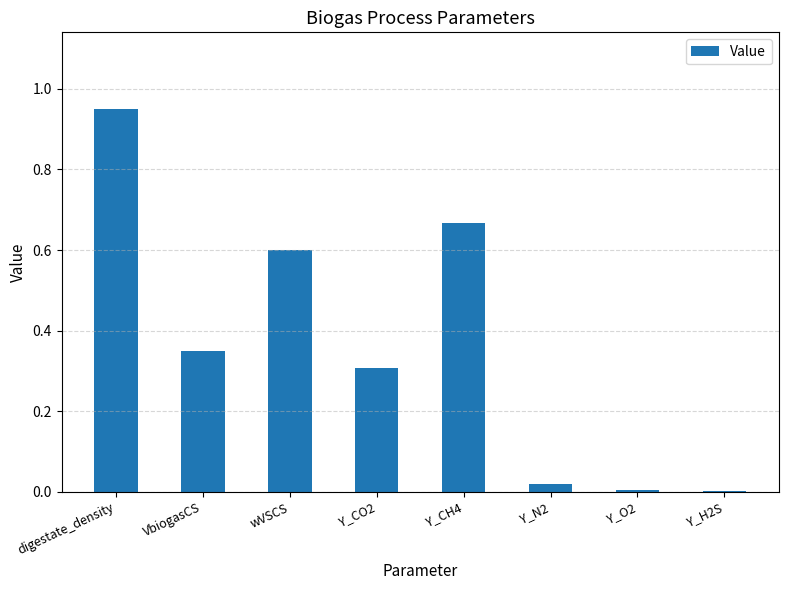

The value at VbiogasCS is 0.2. True or false?

False